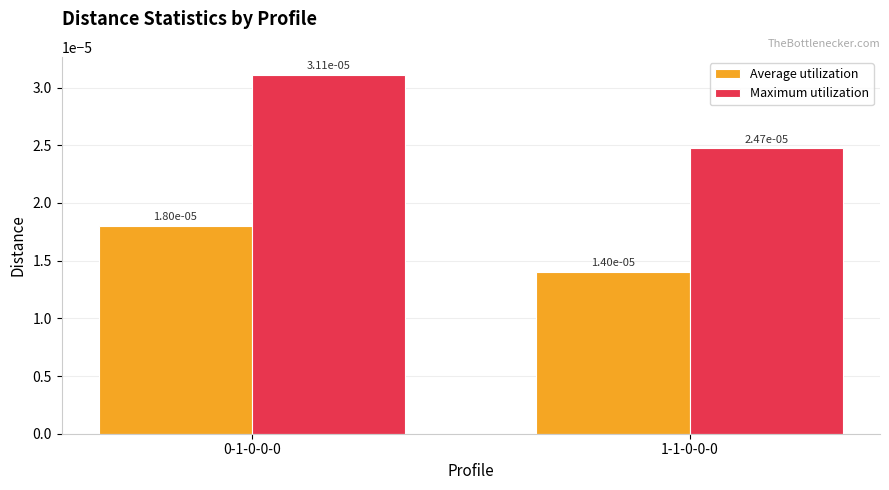

What is the label of the 2nd bar from the left?

1-1-0-0-0